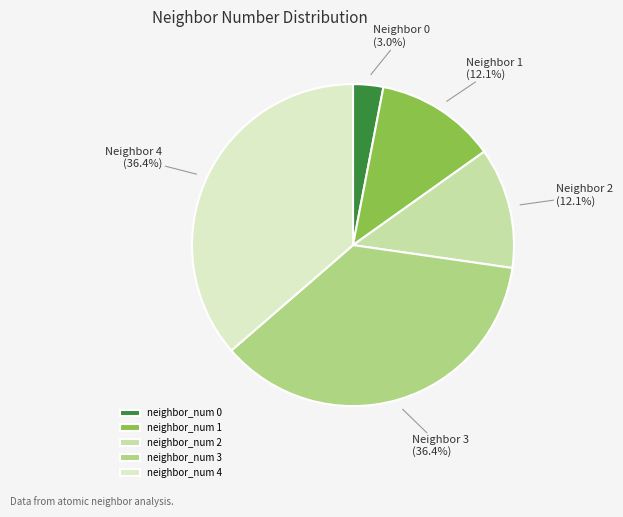

How many segments does this pie chart have?

5